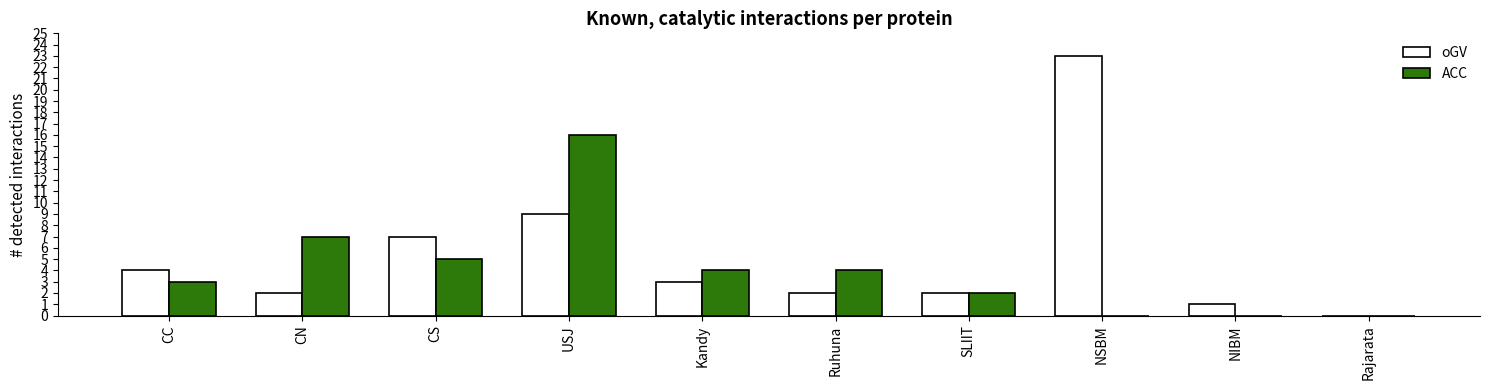

At which category is the sum across all series the highest?

USJ